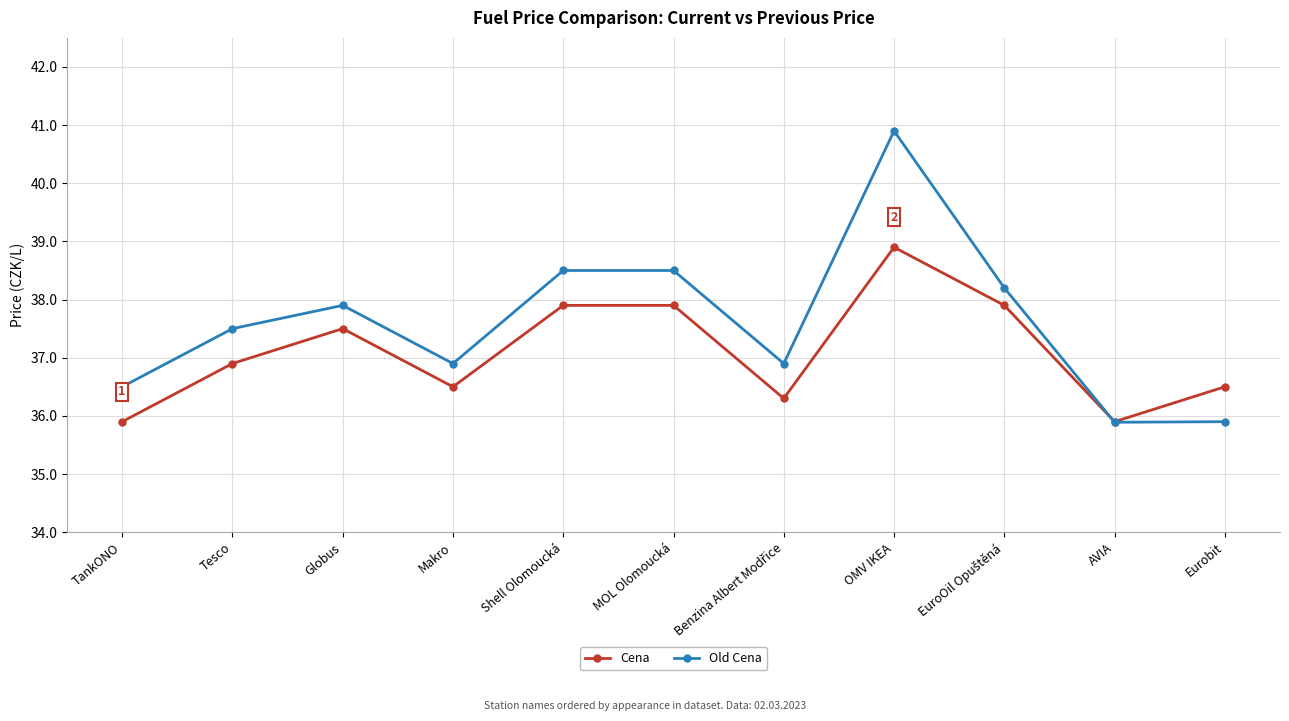

The Cena series shows 18.1 at Tesco. True or false?

False